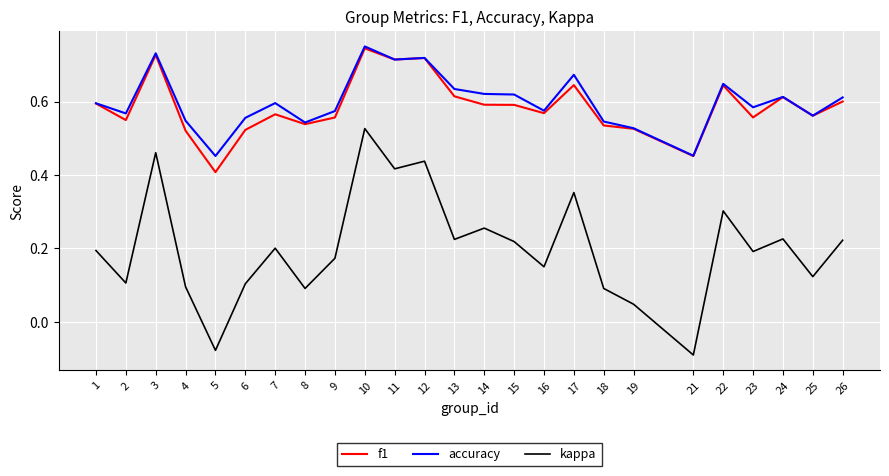

Which series has the largest range (max minus min)?

kappa